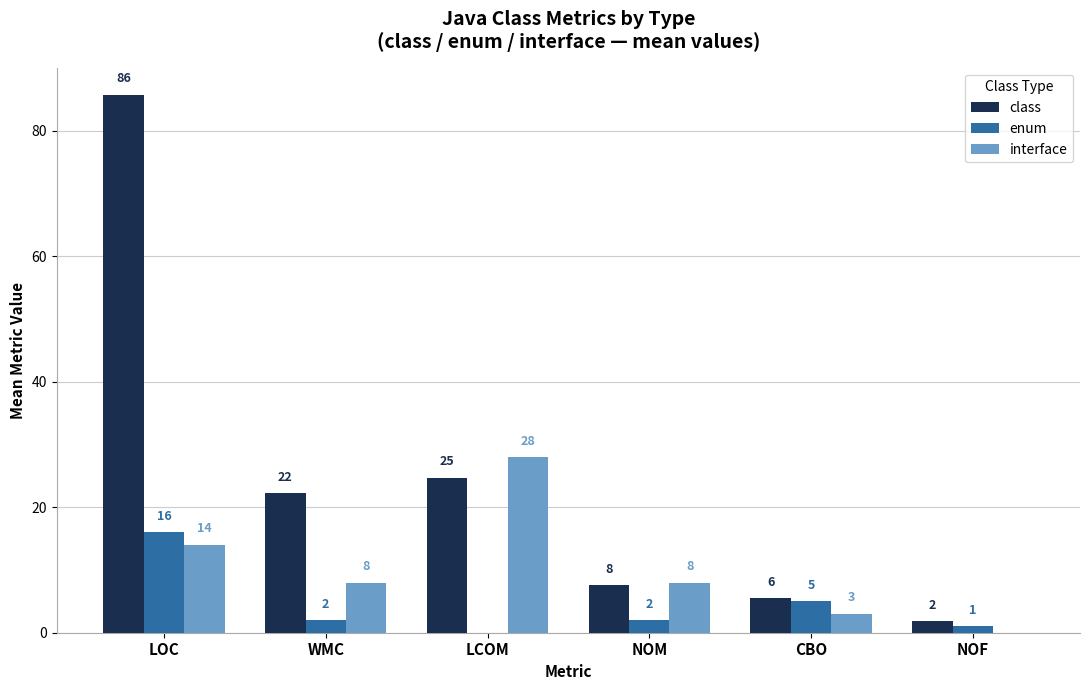

How many groups of bars are there?

6